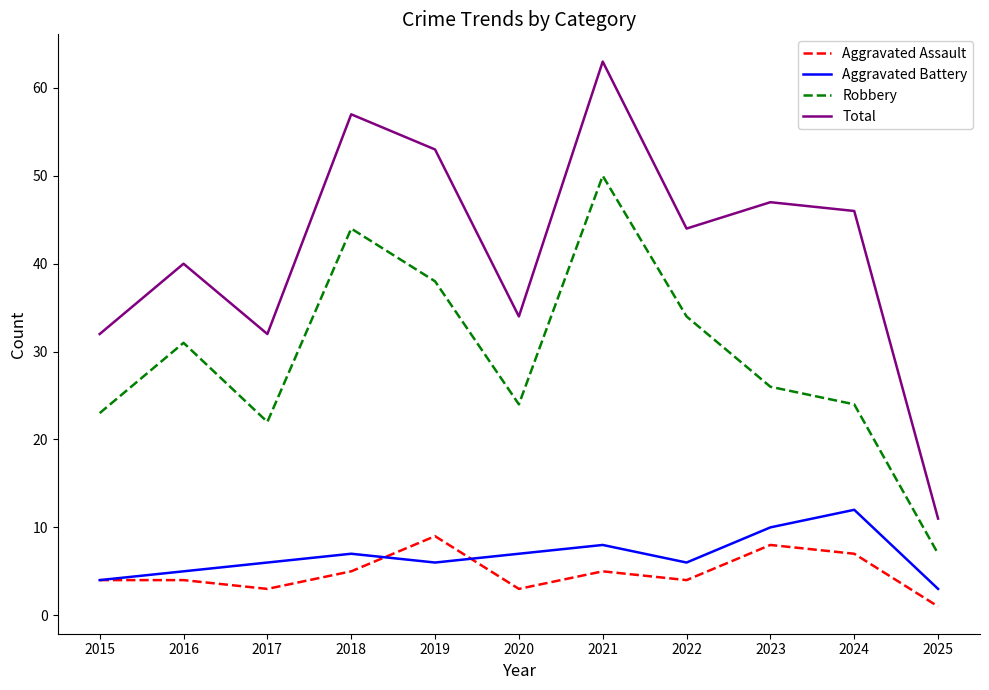

Is it true that Robbery equals 82 at 2021?

False